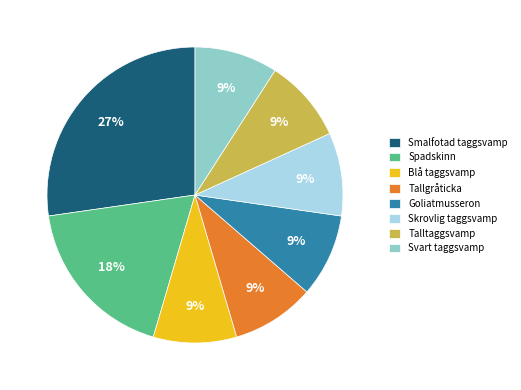

The Spadskinn slice represents 23% of the pie. True or false?

False